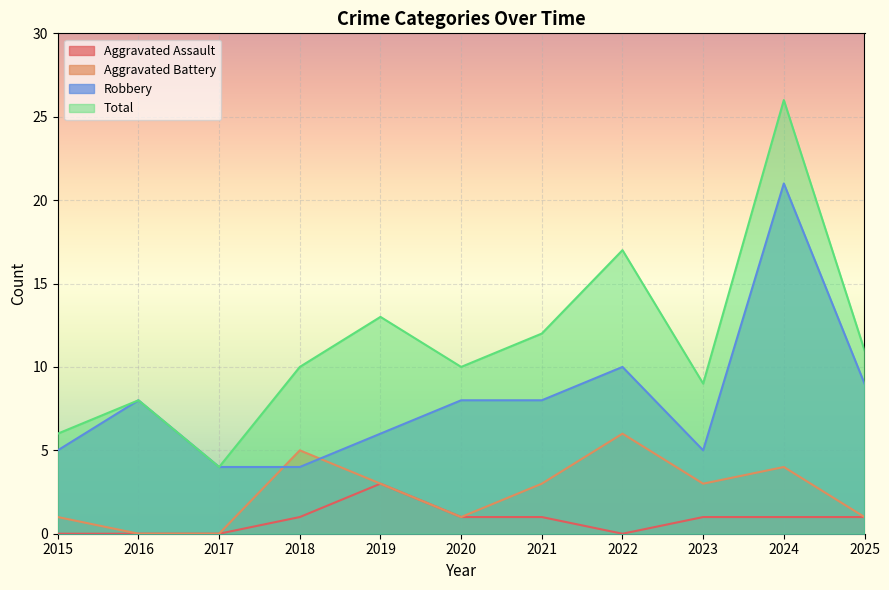

What is the value of the Robbery point at the 2nd from the left?

8